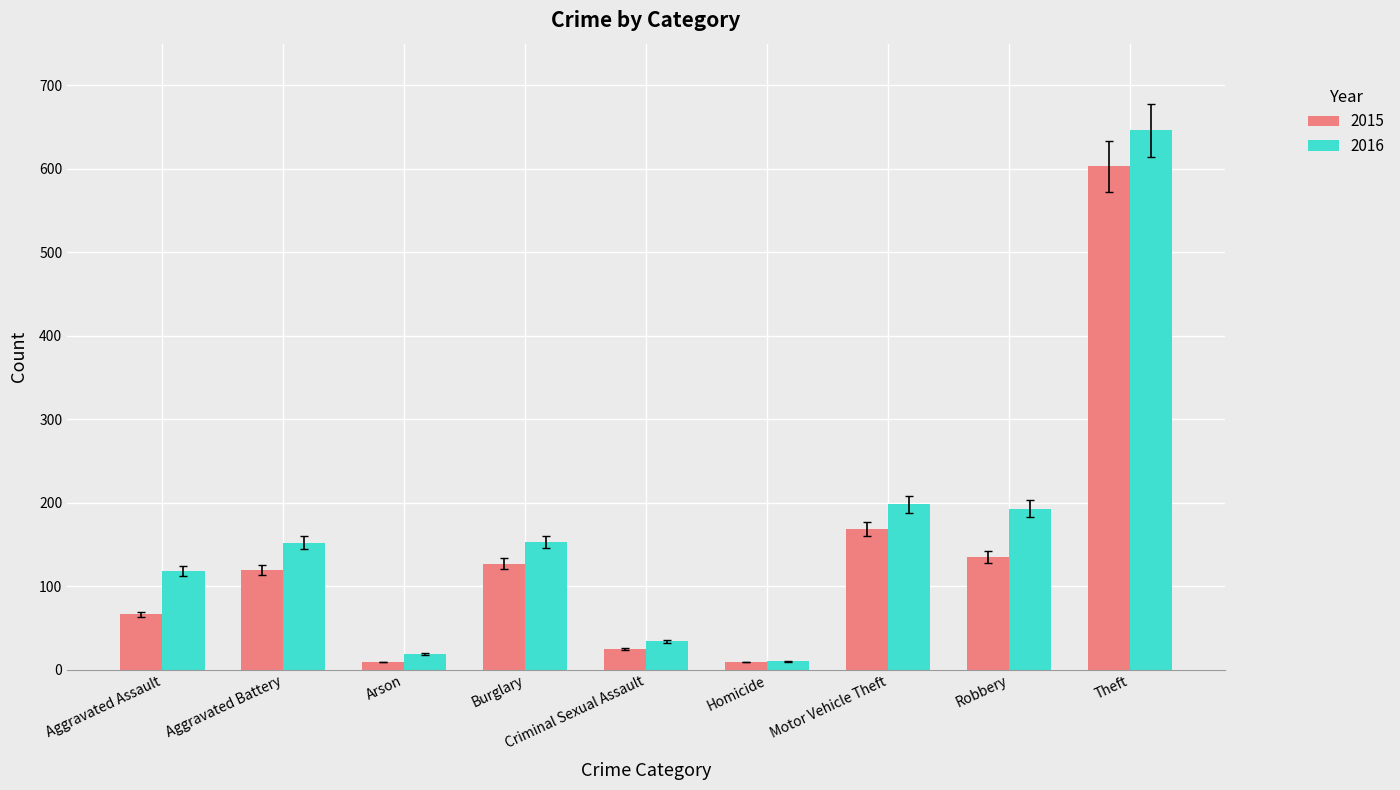

Does the chart contain any negative values?

No